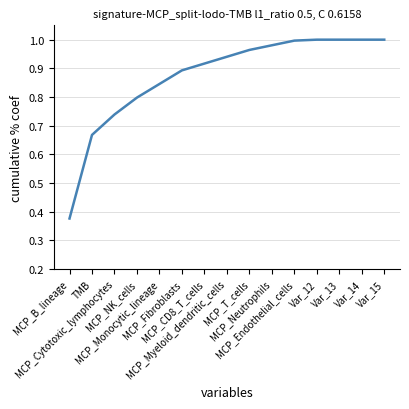

Reading left to right, extract all data points from this chart.

MCP_B_lineage=0.4	TMB=0.7	MCP_Cytotoxic_lymphocytes=0.7	MCP_NK_cells=0.8	MCP_Monocytic_lineage=0.8	MCP_Fibroblasts=0.9	MCP_CD8_T_cells=0.9	MCP_Myeloid_dendritic_cells=0.9	MCP_T_cells=1.0	MCP_Neutrophils=1.0	MCP_Endothelial_cells=1.0	Var_12=1.0	Var_13=1.0	Var_14=1.0	Var_15=1.0